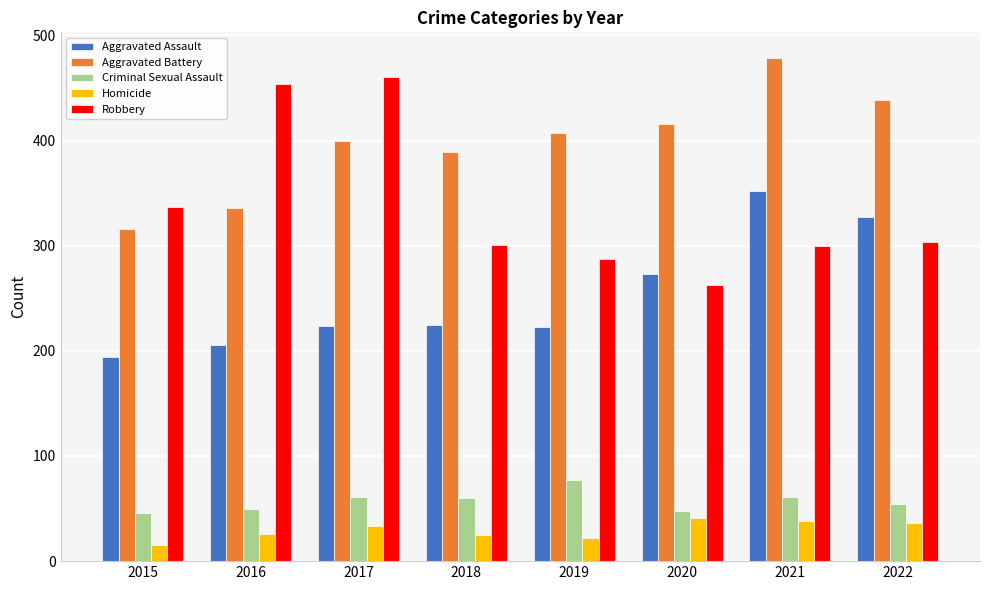

What are all the series names shown in the legend?

Aggravated Assault, Aggravated Battery, Criminal Sexual Assault, Homicide, Robbery